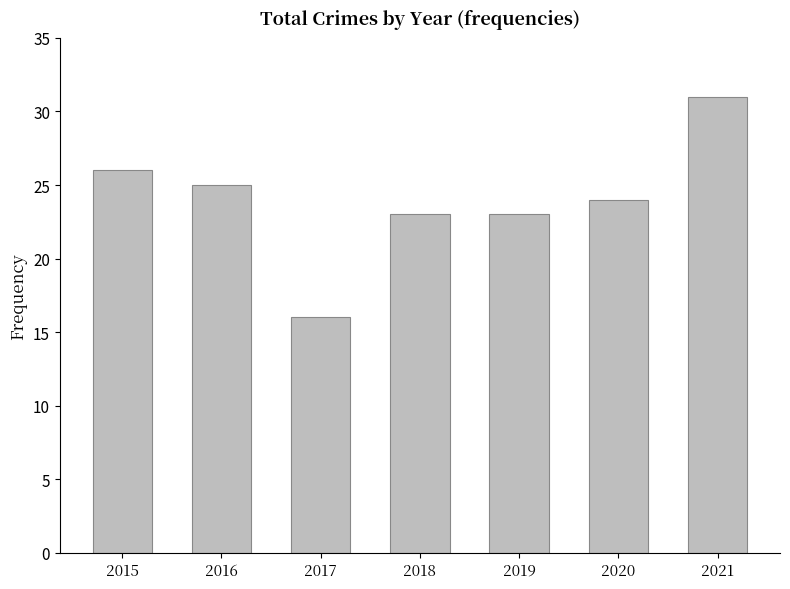

The value at 2016 is 37. True or false?

False